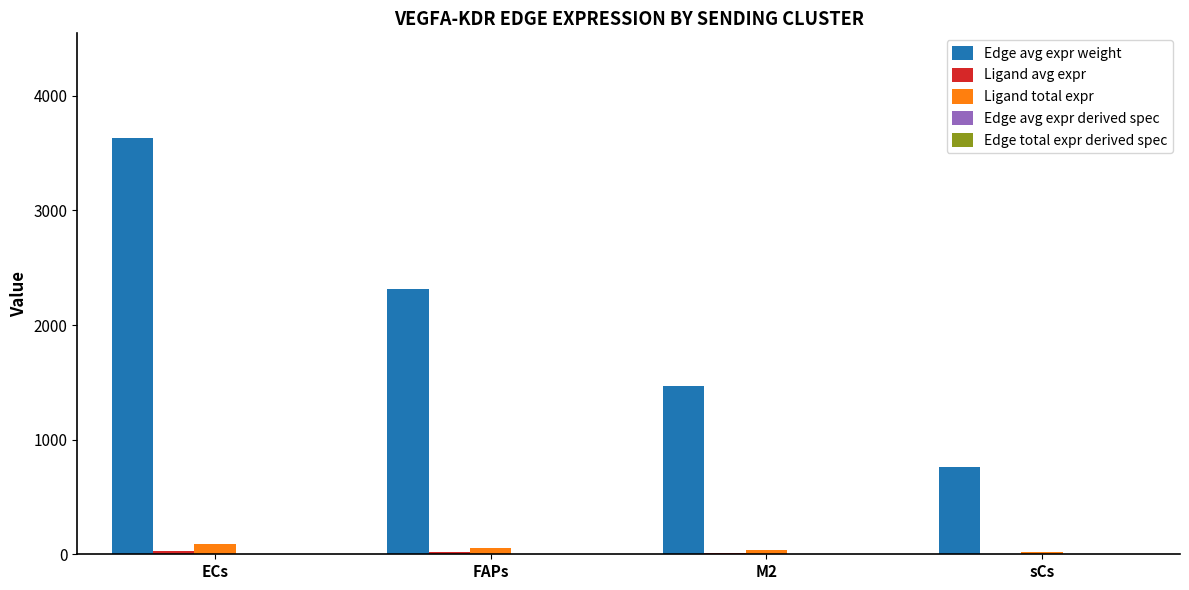

What is the sum of all Edge avg expr weight values?

8179.5